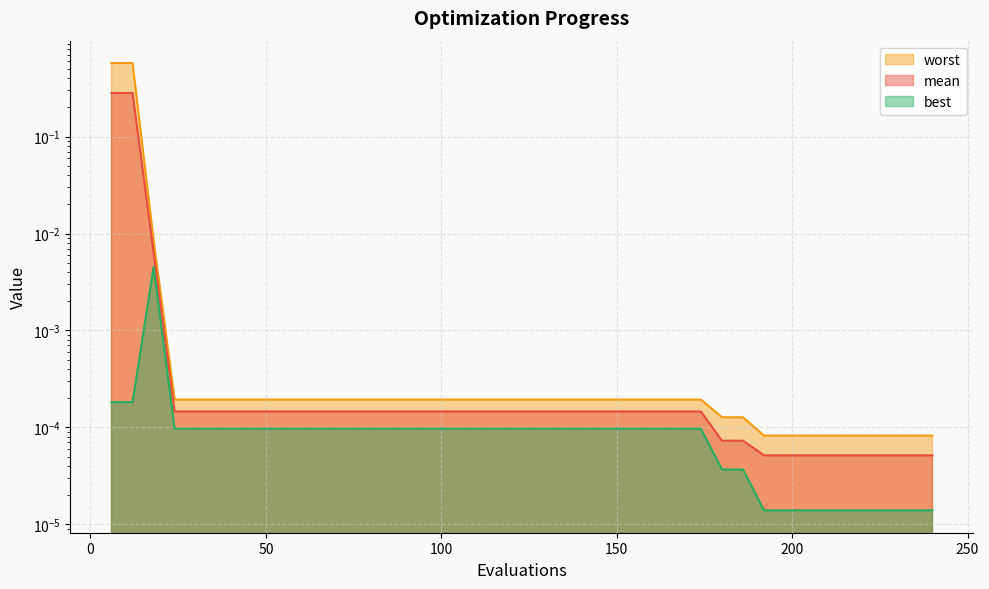

Count the number of categories in the chart.

40